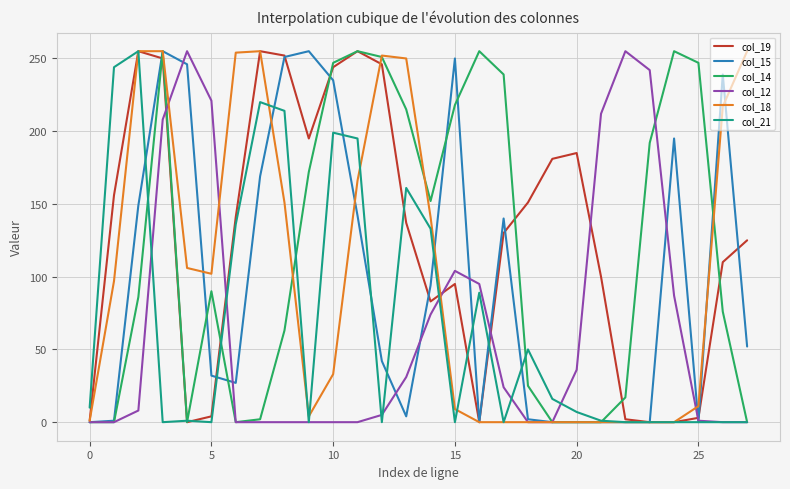

Which series has the largest total across all categories?

col_19